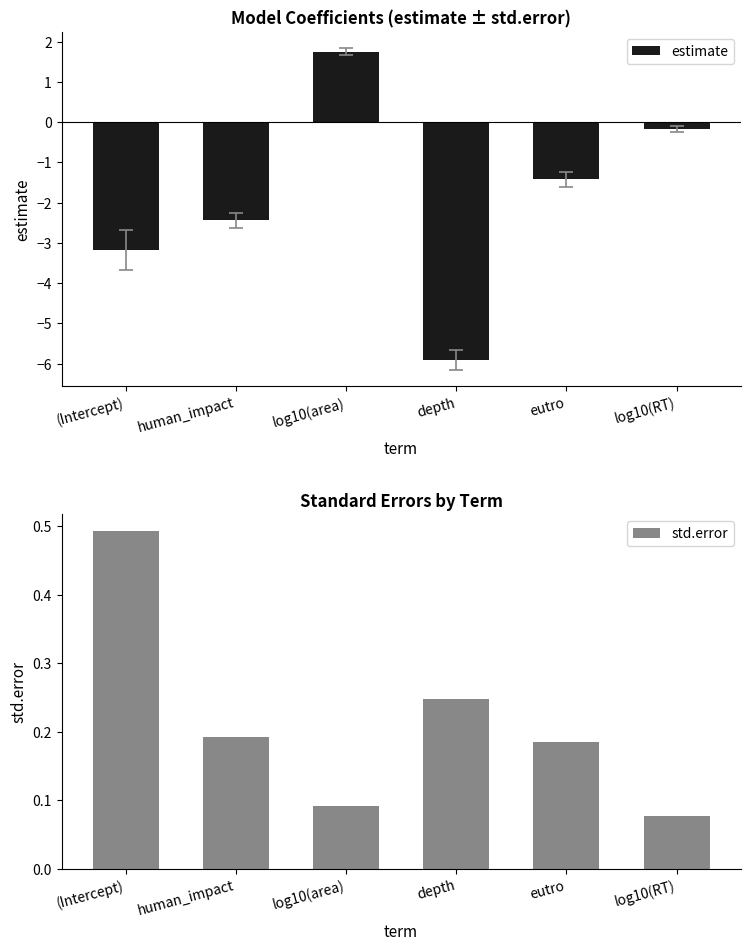

True or false: estimate has a value of -2.0 at (Intercept).

False